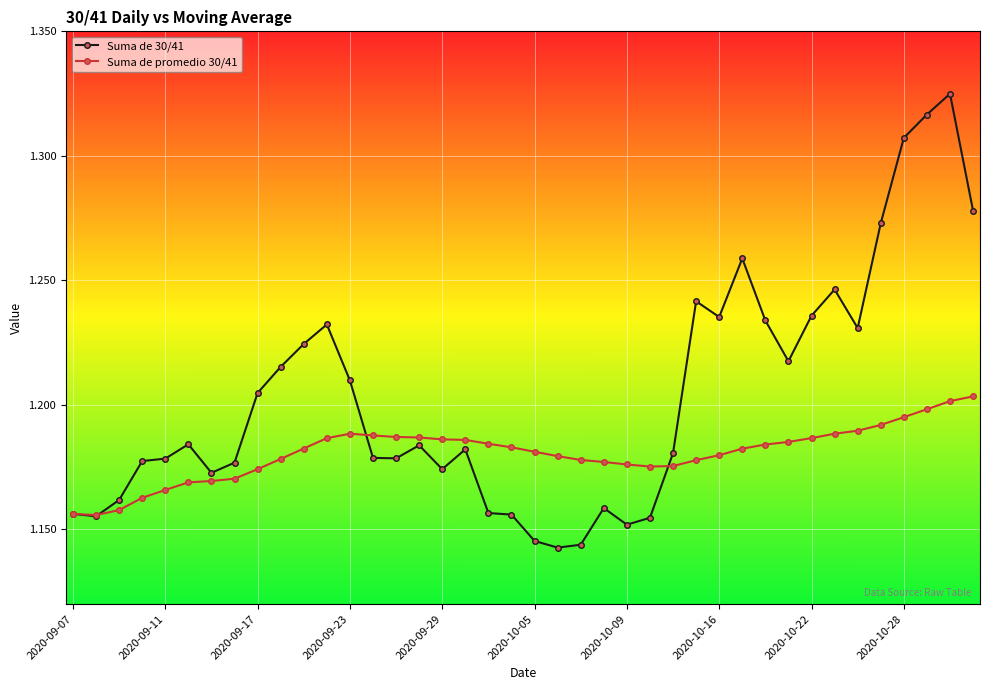

At how many categories does at least one series exceed 1?

40